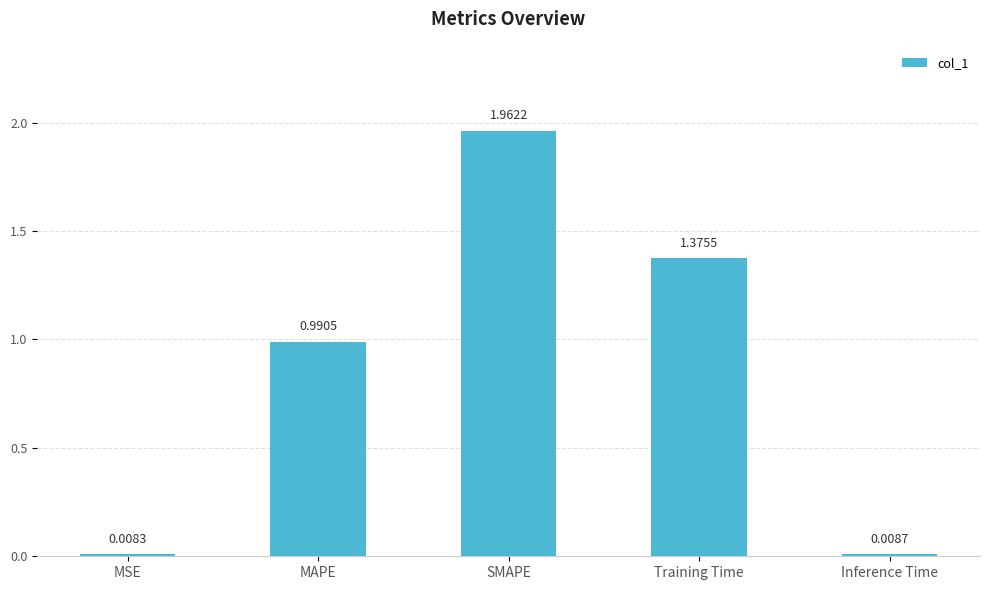

List the labels in order of value, smallest first.

MSE, Inference Time, MAPE, Training Time, SMAPE